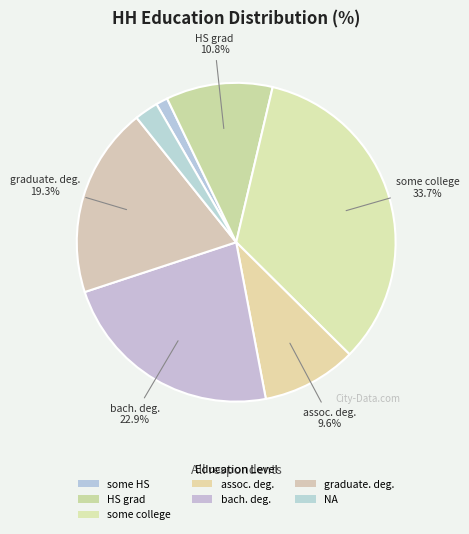

True or false: bach. deg. accounts for 23% of the total.

True